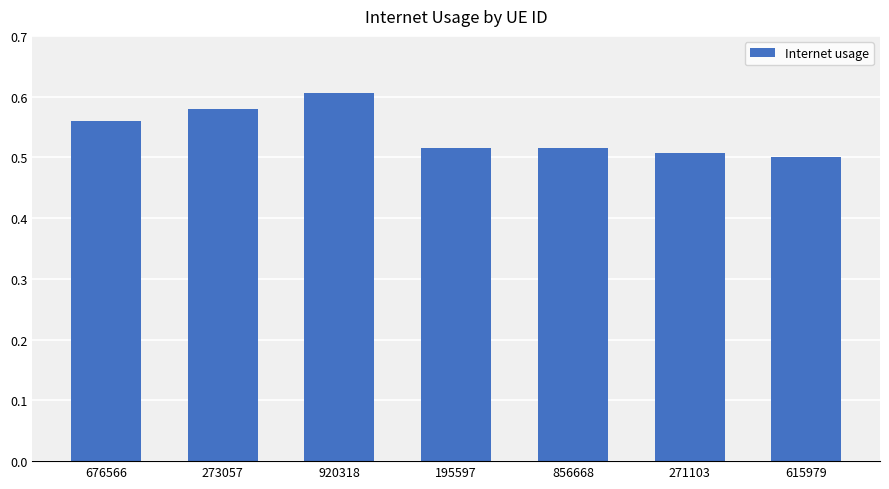

Which label corresponds to the largest value in the chart?

920318